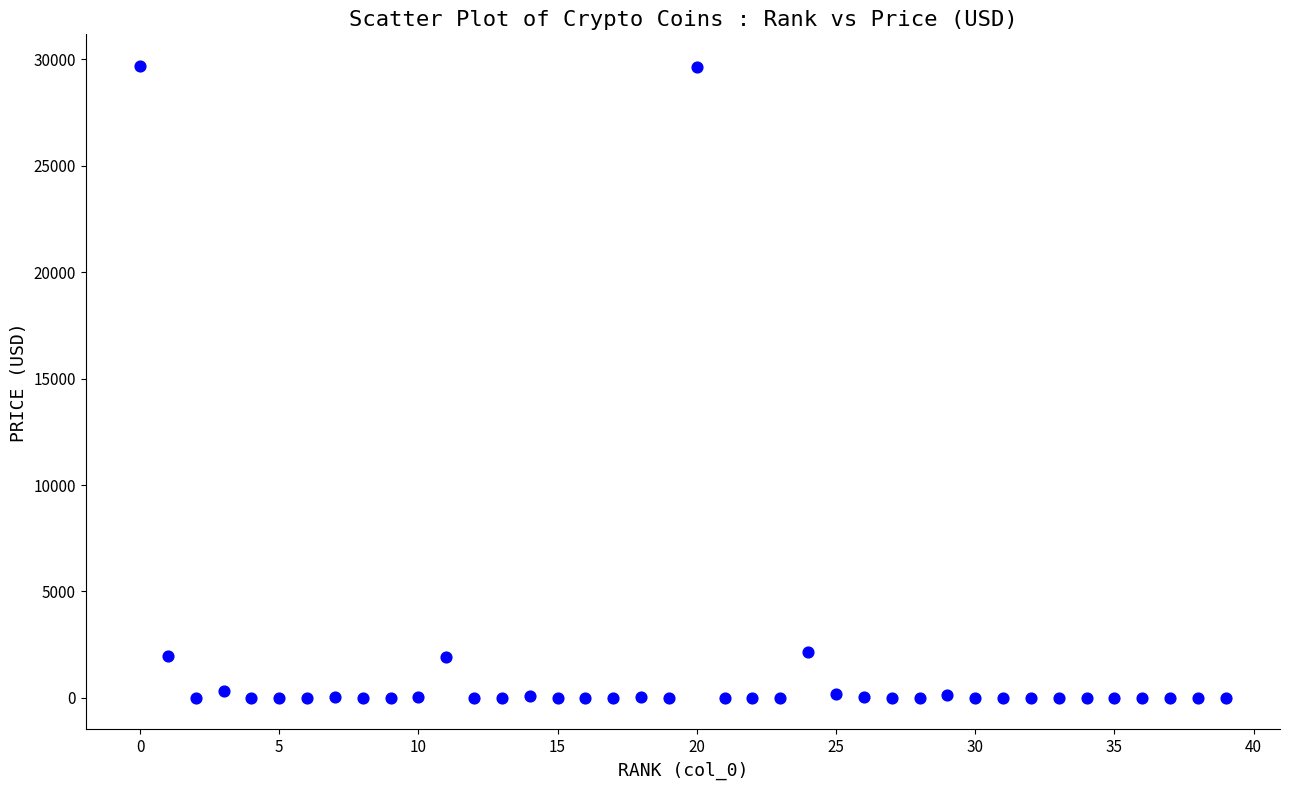

What is the range of Y values (max minus min)?

29693.3